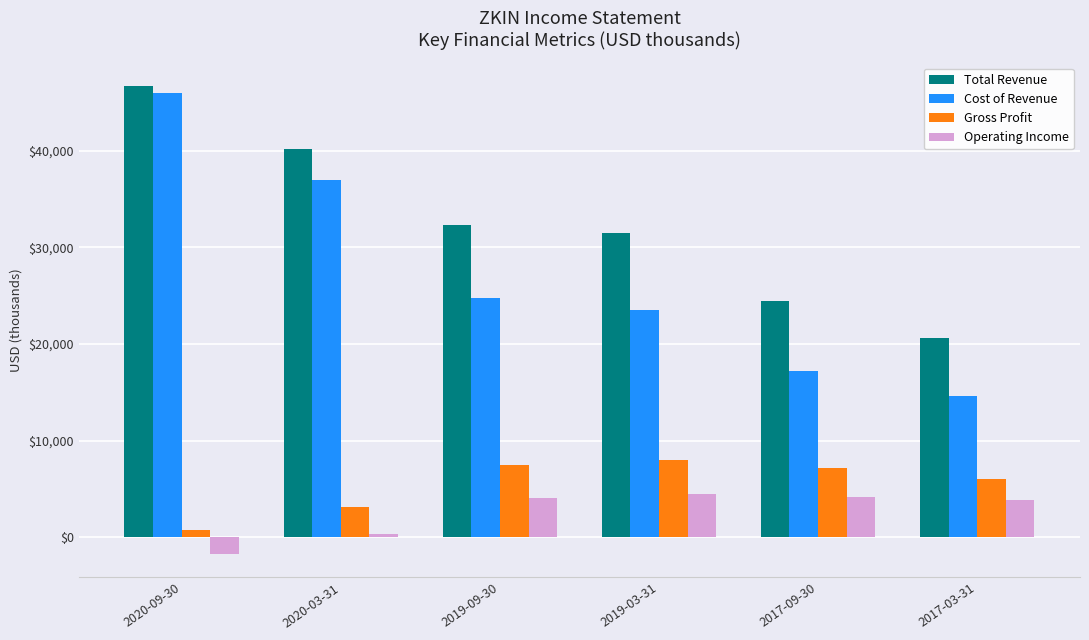

At which category is the sum across all series the highest?

2020-09-30